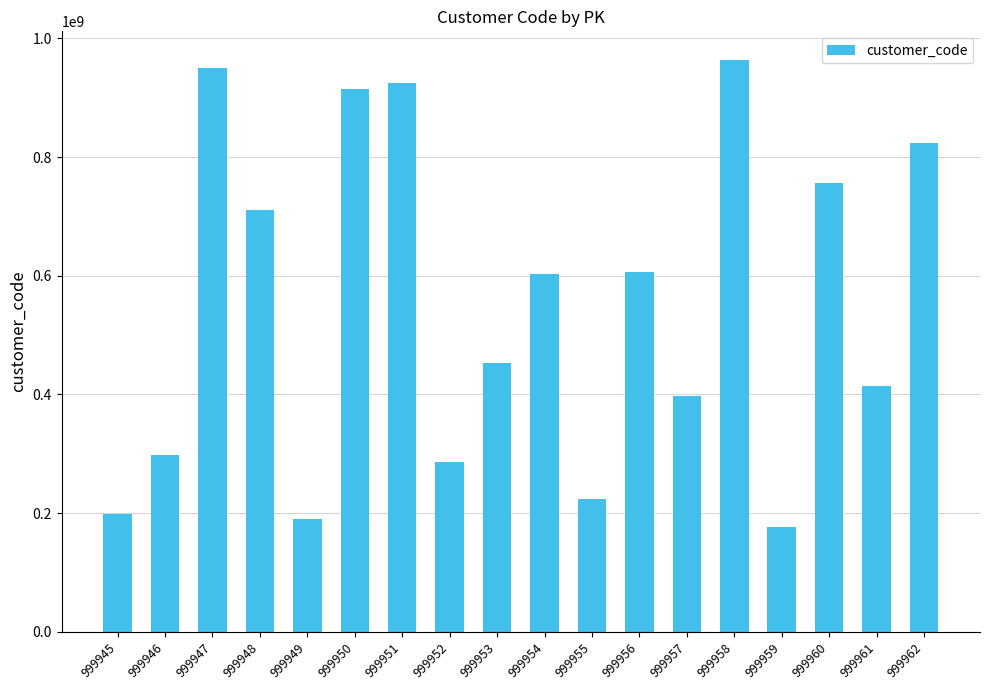

What is the difference between the values at 999950 and 999961?

501882439